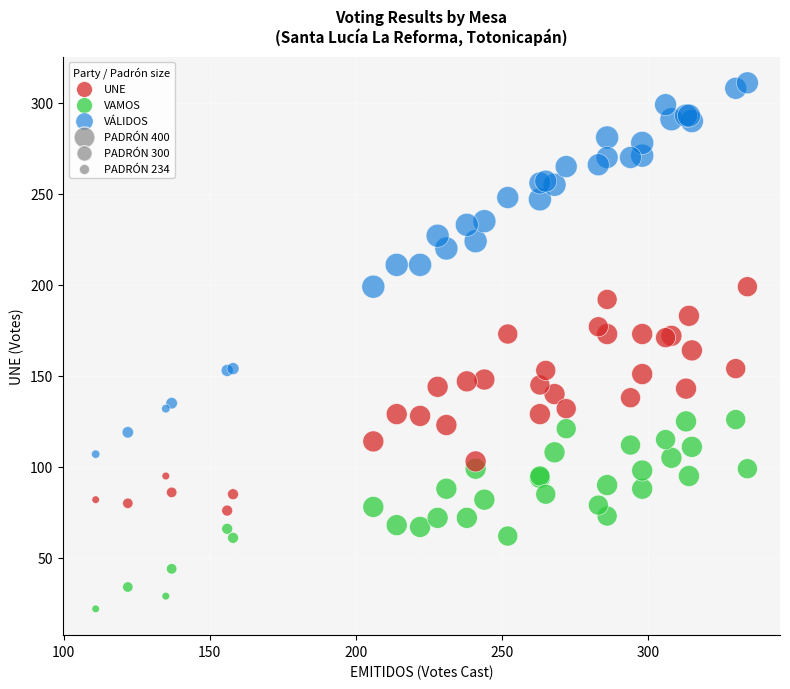

What is the X range (max minus min) for the scatter plot?

223